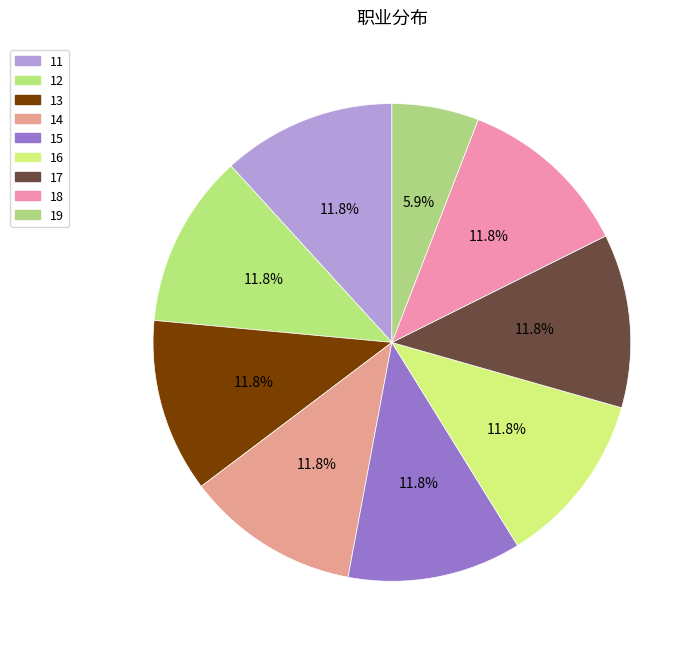

What percentage is the 11 slice, to the nearest percent?

12%